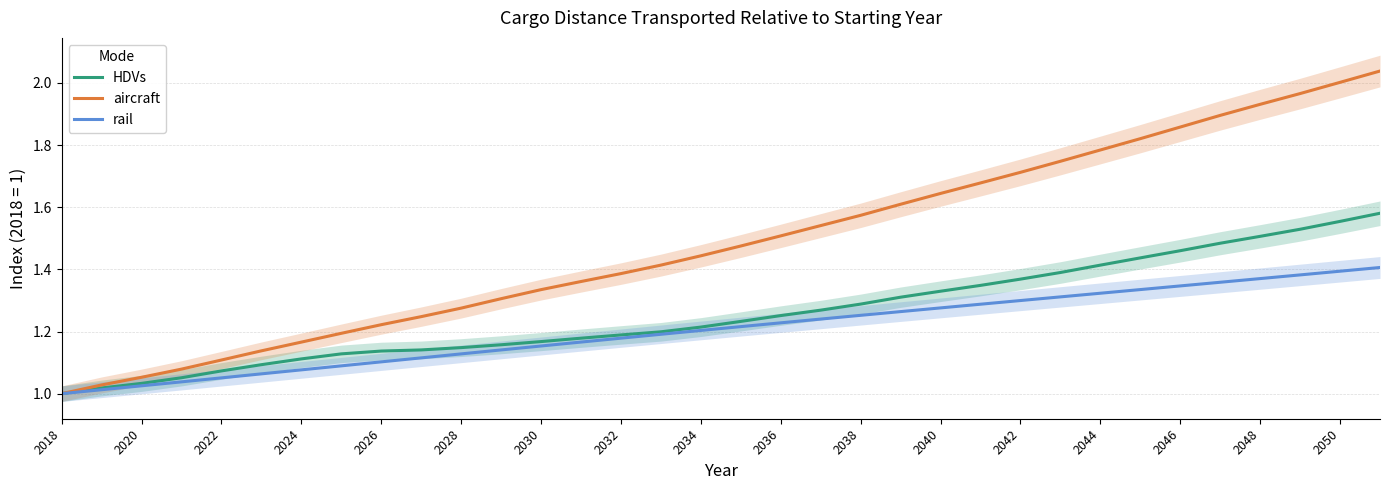

Between 2040 and 2048, which series saw the biggest shift?

aircraft